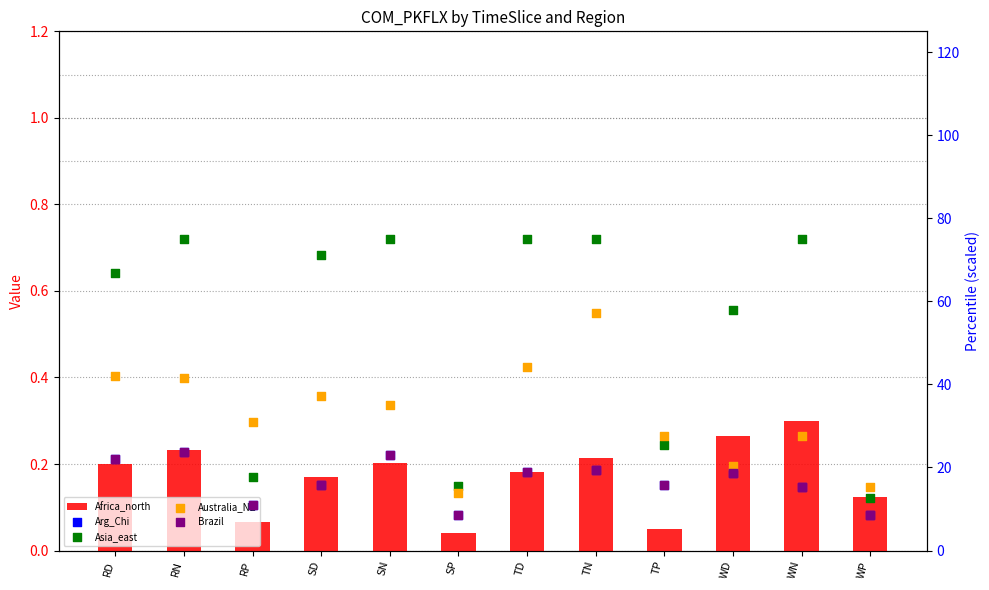

Which series has the largest total across all categories?

Asia_east